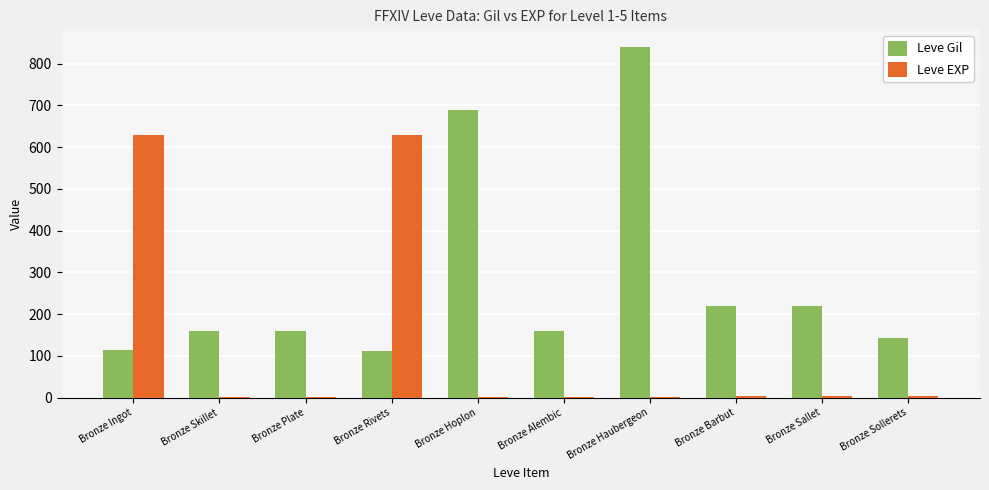

Which series changed the most between Bronze Ingot and Bronze Sallet?

Leve EXP